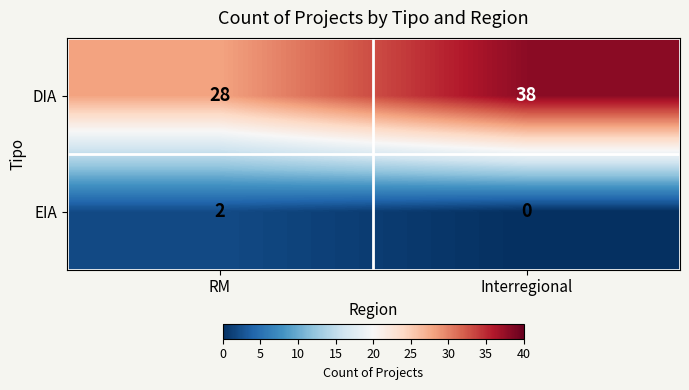

Which series has the largest range (max minus min)?

DIA